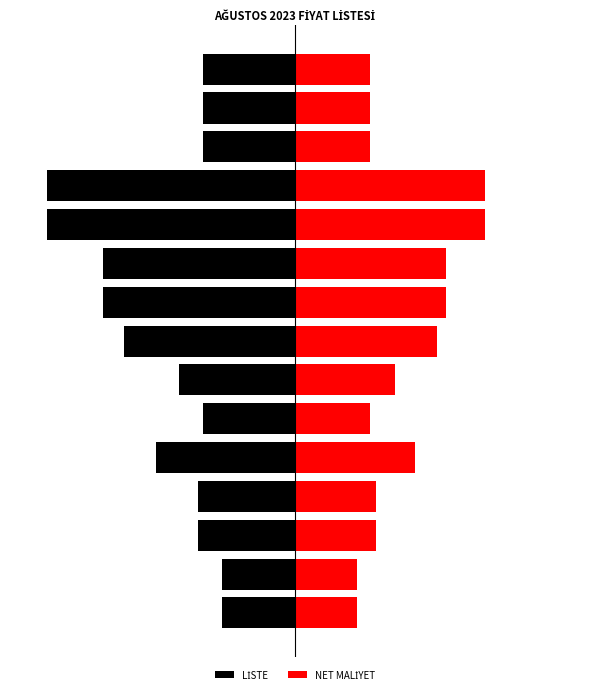

How many bars are there in total?

30